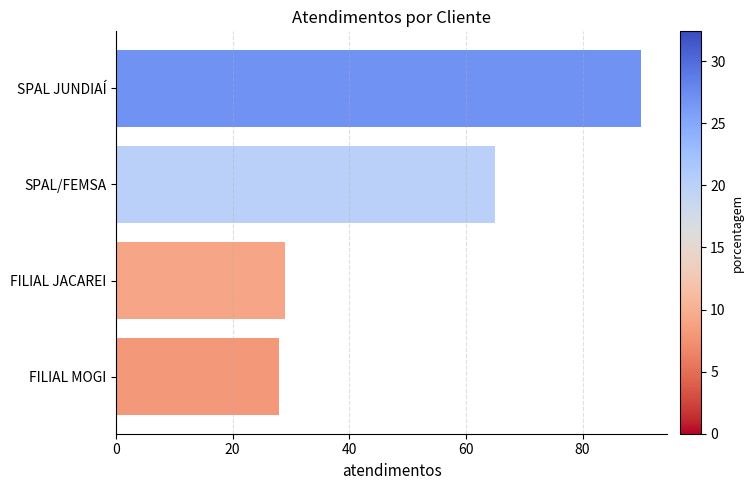

Reading top to bottom, extract all data points from this chart.

SPAL JUNDIAÍ=90	SPAL/FEMSA=65	FILIAL JACAREI=29	FILIAL MOGI=28